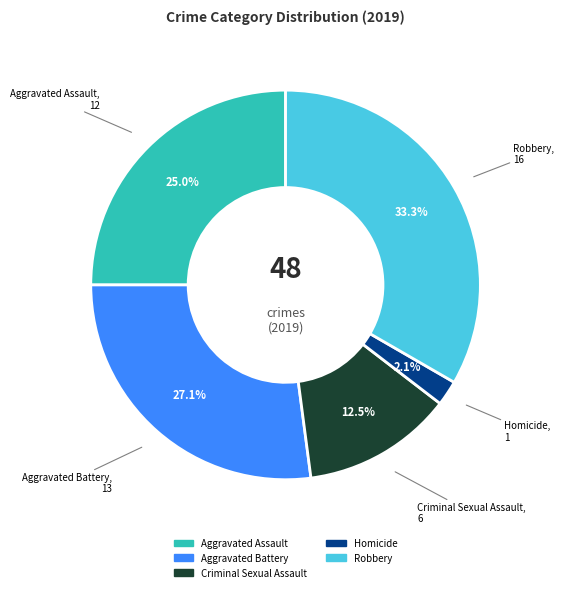

Which category has the biggest portion of the pie?

Robbery